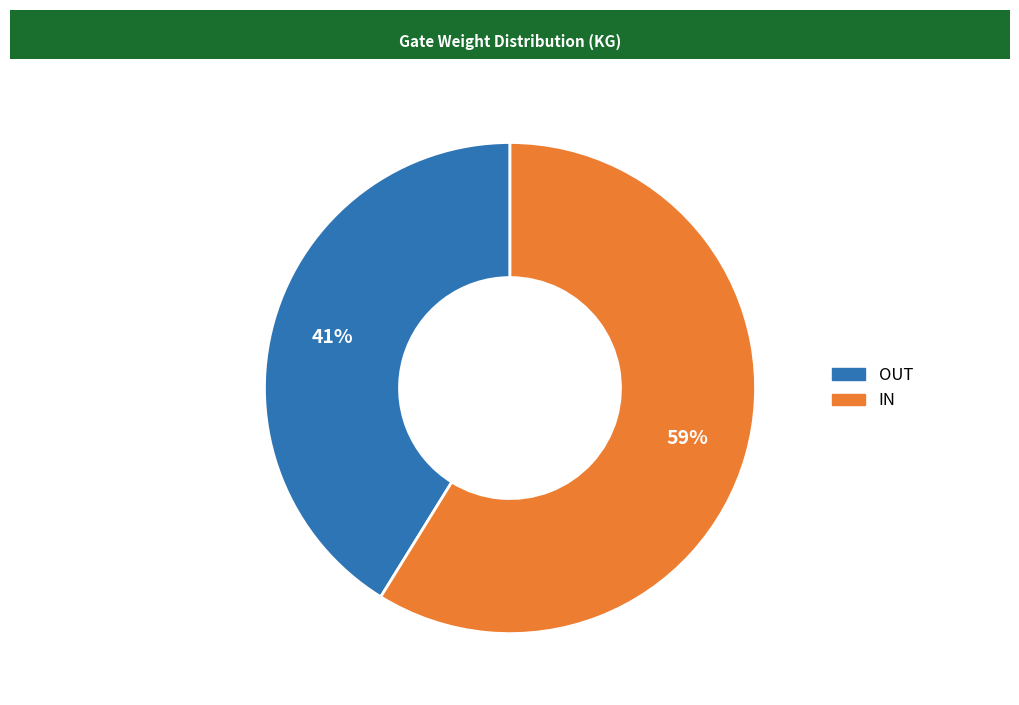

The IN slice represents 59% of the pie. True or false?

True